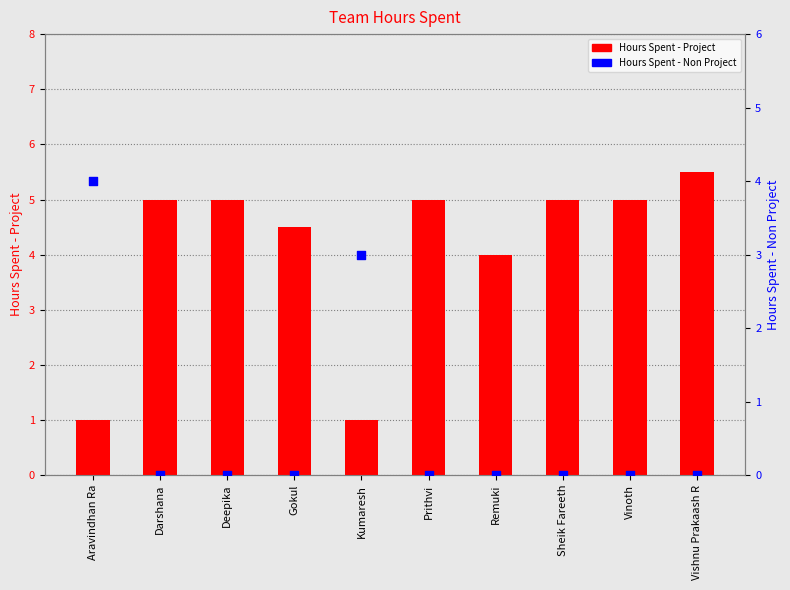

Which series has the widest spread of Y values?

Hours Spent - Project